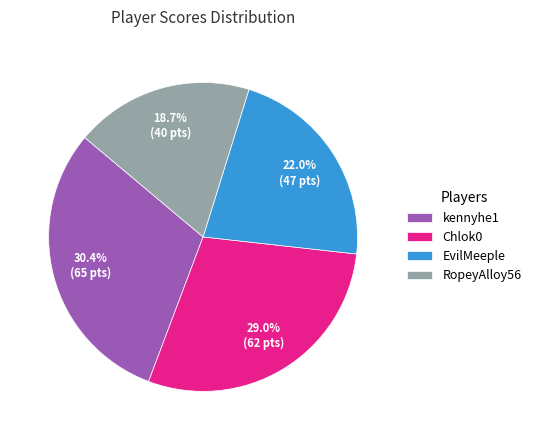

Is EvilMeeple the majority of the pie?

No